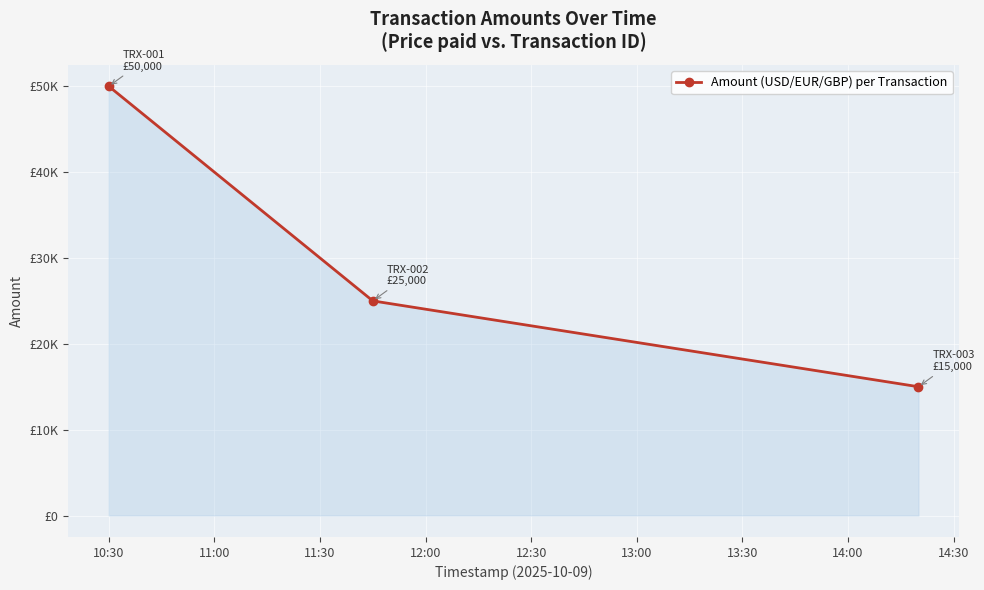

Reading left to right, transcribe all the data shown in this chart.

50000	25000	15000